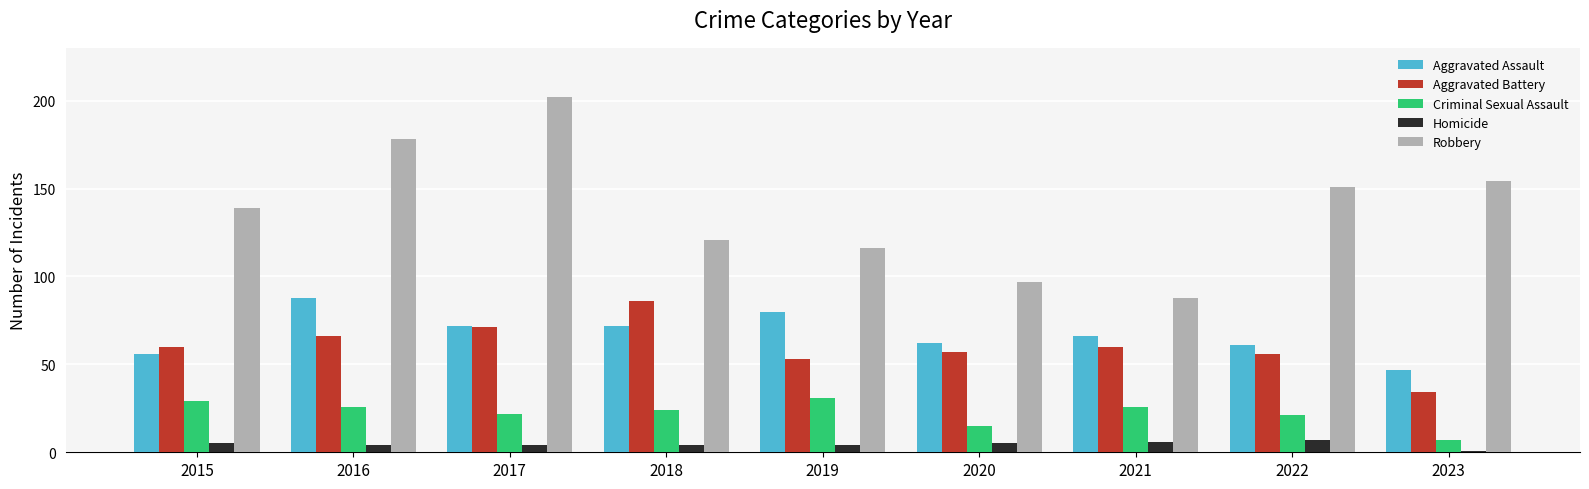

What is the difference between the highest and lowest values at 2022?

144